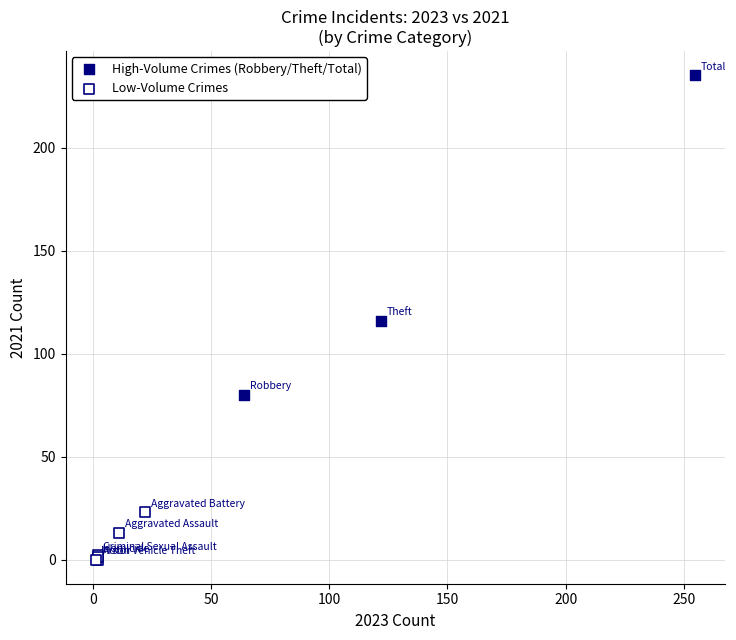

Which series has the widest spread of Y values?

High-Volume Crimes (Robbery/Theft/Total)